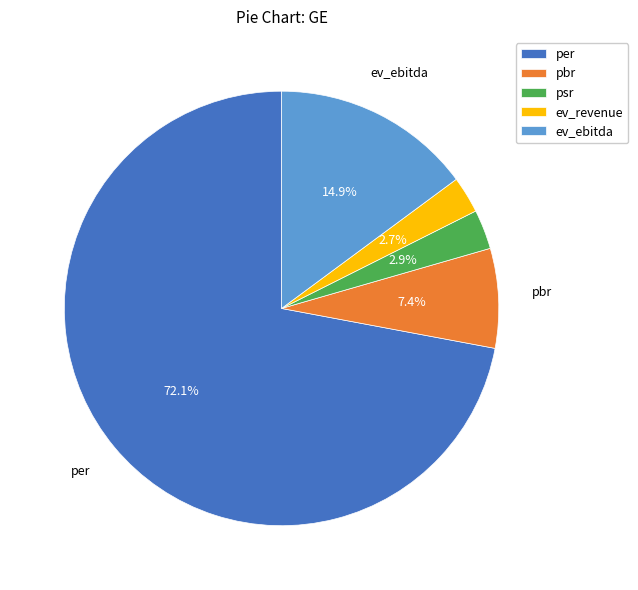

What percentage is the ev_ebitda slice, to the nearest percent?

15%